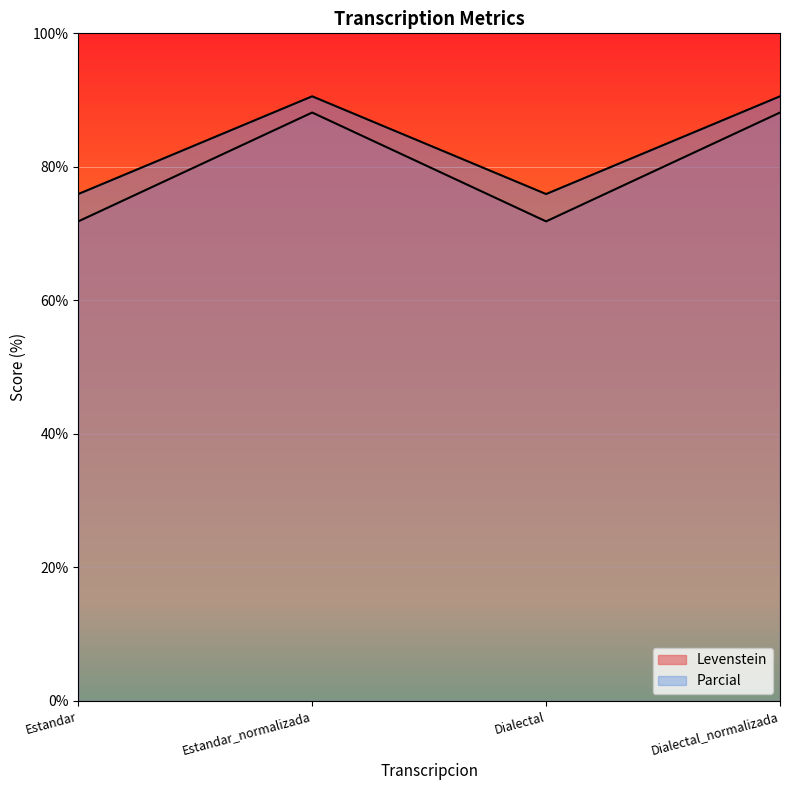

Is it true that Levenstein equals 114.6 at Estandar_normalizada?

False